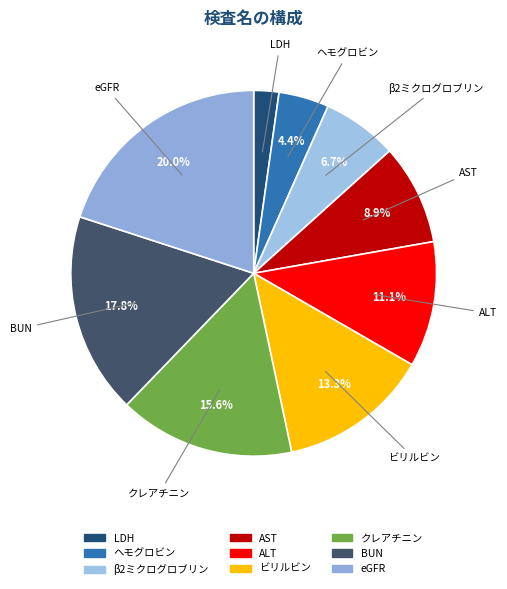

Which category has the biggest portion of the pie?

eGFR